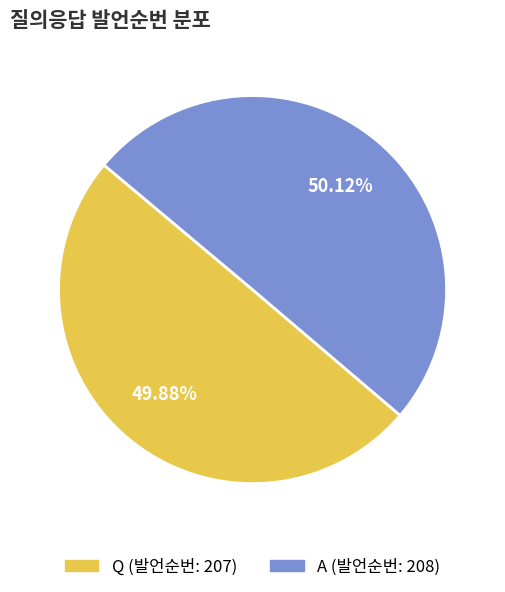

Does any single category account for the majority?

Yes